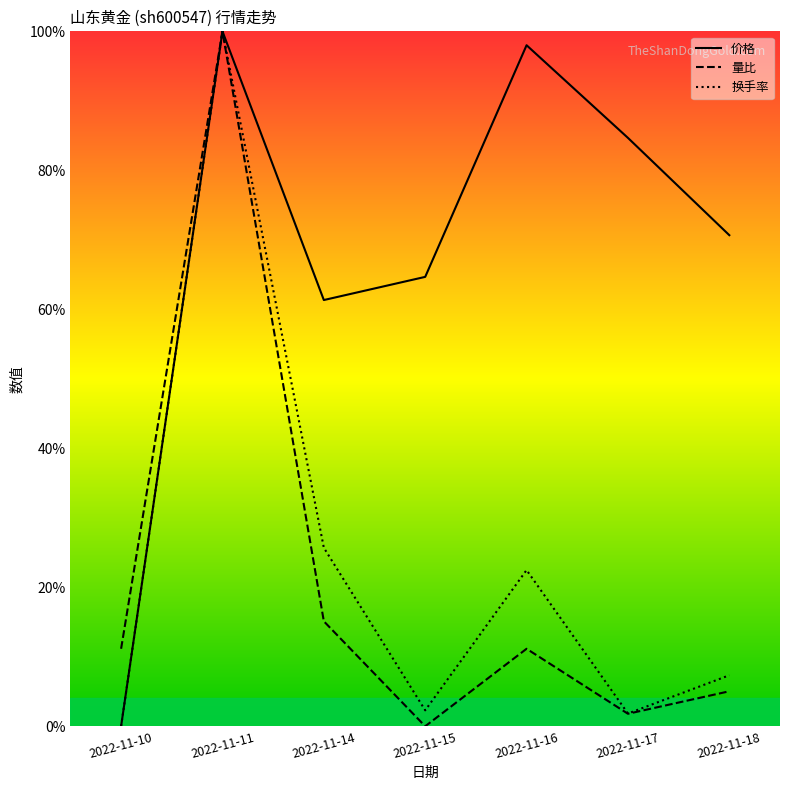

Where is 量比 nearest to the value 49?

2022-11-14